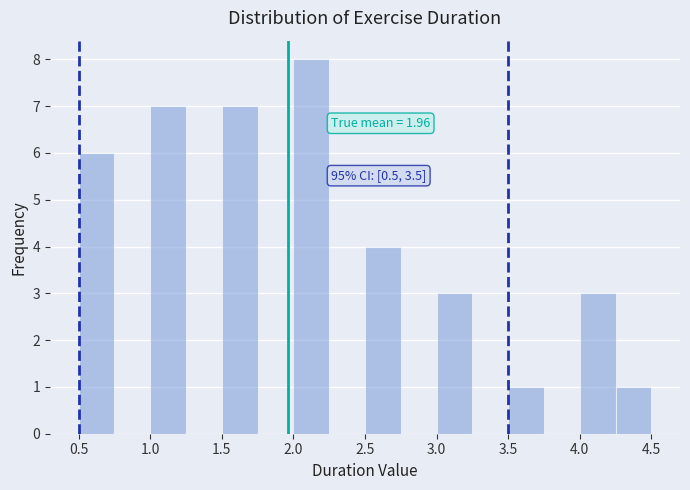

Over which range of the x-axis is the bar tallest?

2.00 to 2.25